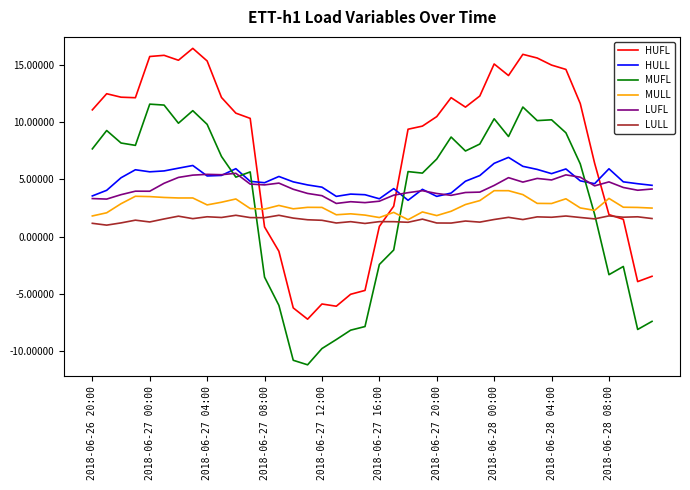

What is the greatest value displayed?

16.4